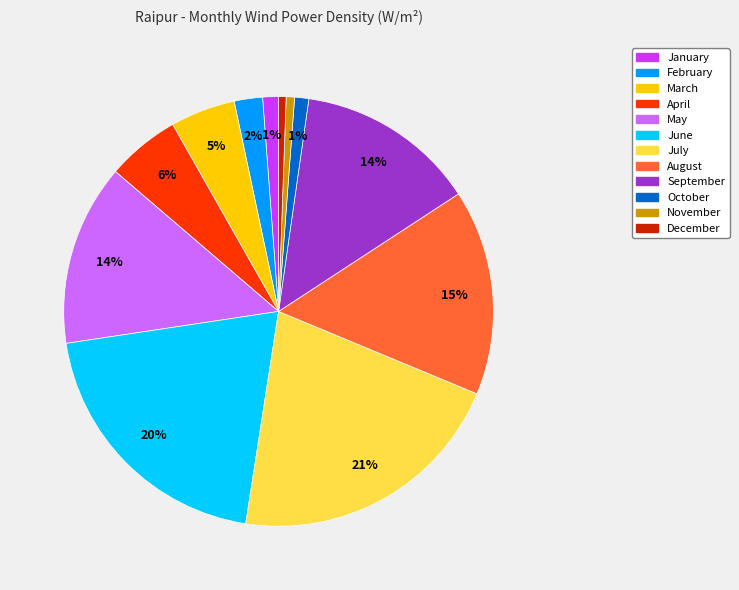

Which slice is the largest?

July